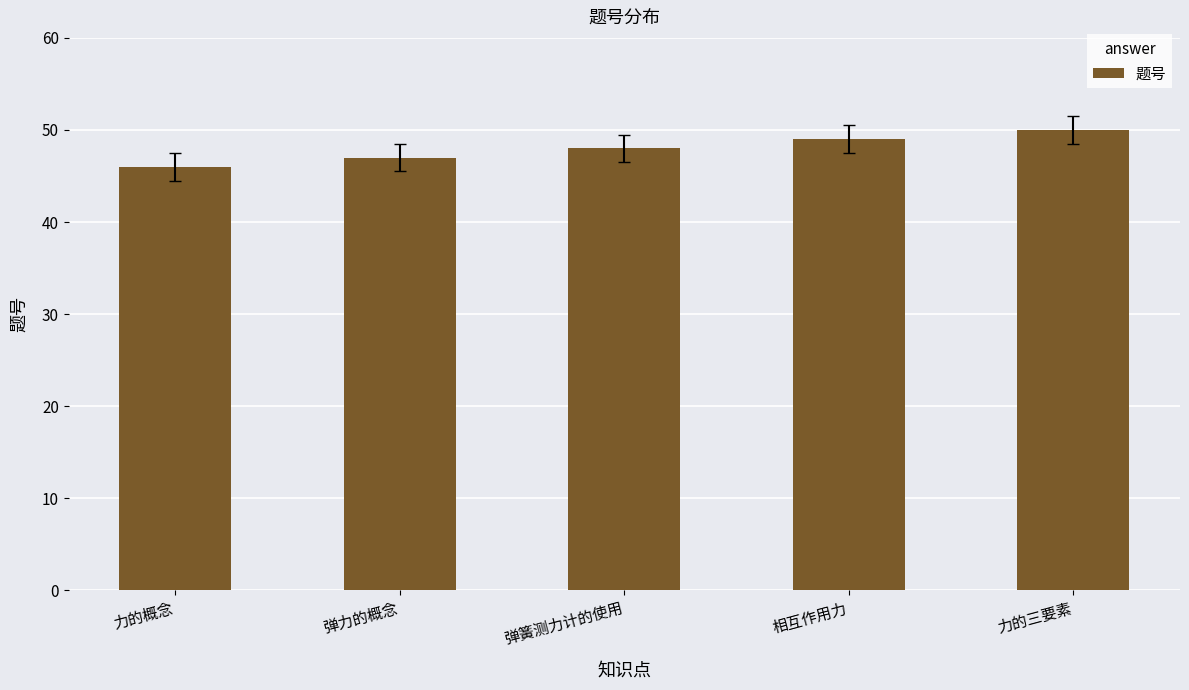

What is the label of the 5th bar from the left?

力的三要素